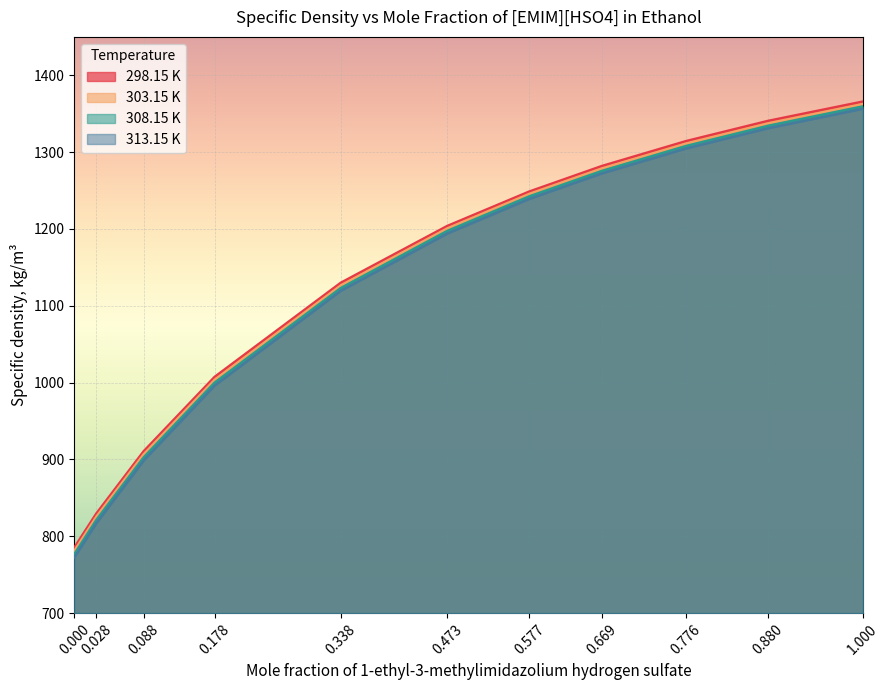

Rank the series at 0.776 from highest to lowest value.

298.15 K, 303.15 K, 308.15 K, 313.15 K